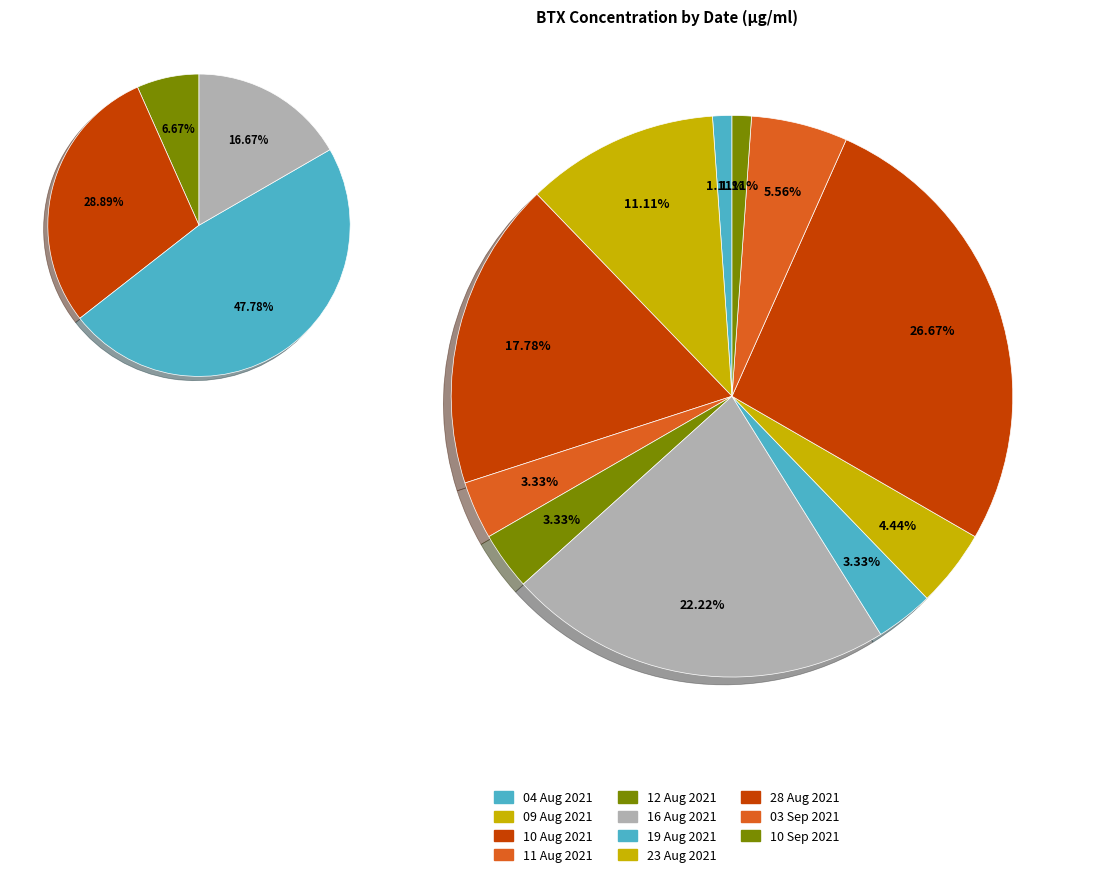

Do 19 Aug 2021 and 10 Aug 2021 together represent more than half of the pie?

No